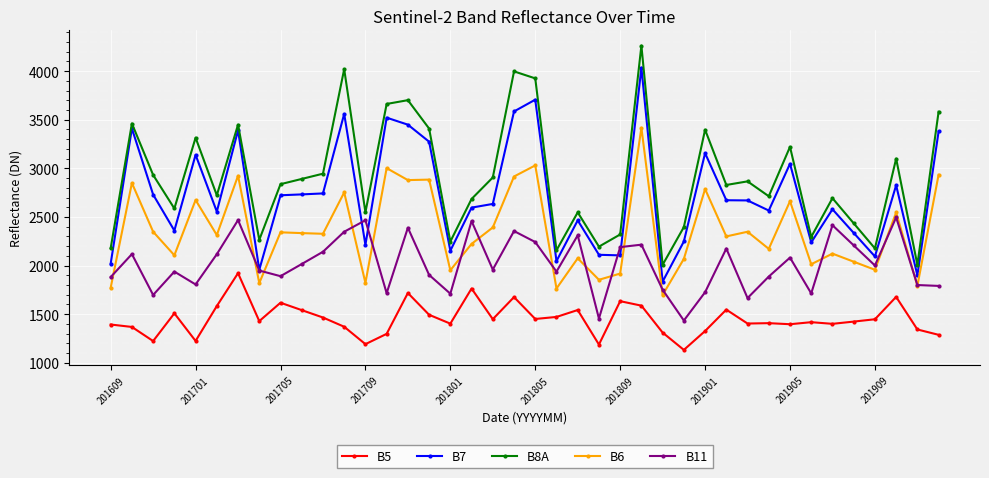

True or false: B11 and B5 intersect in this chart.

False